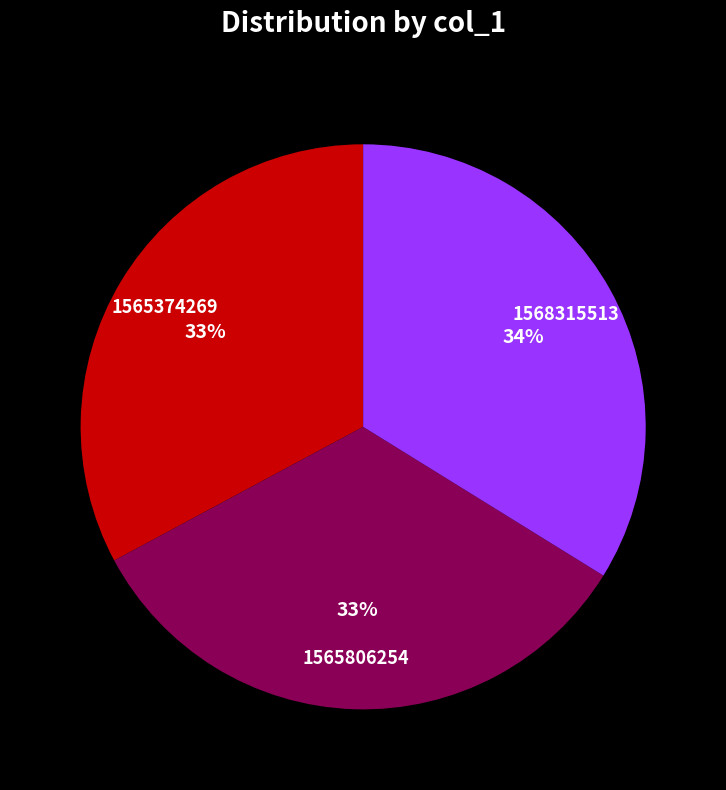

Is there a majority slice in this chart?

No